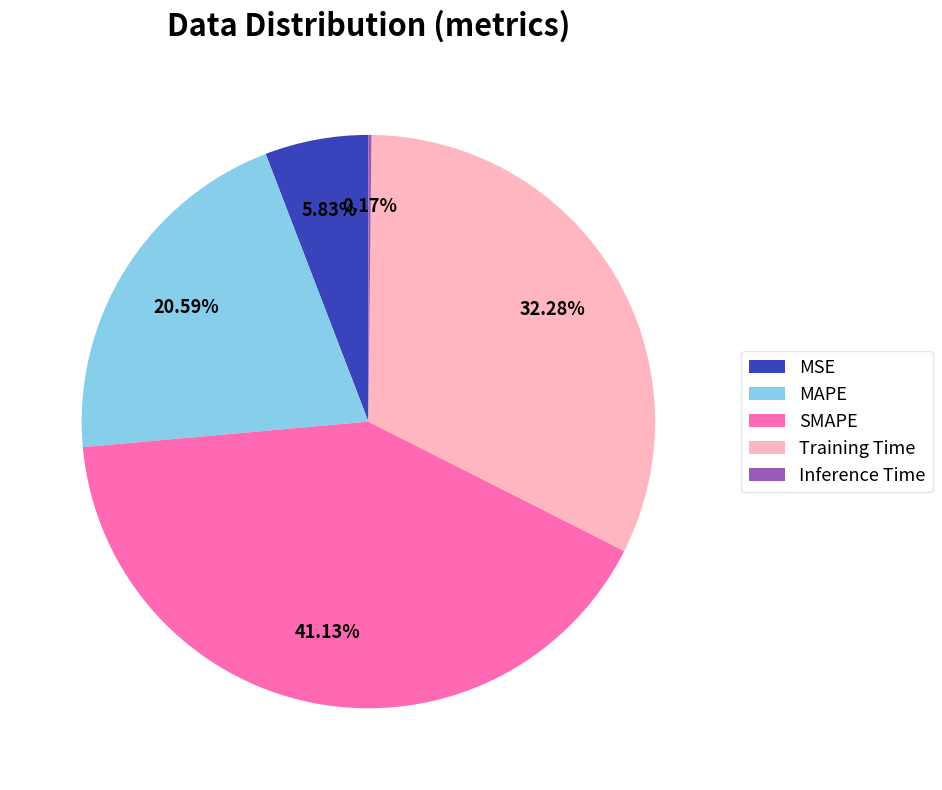

Combined, do SMAPE and MSE account for over 50%?

No